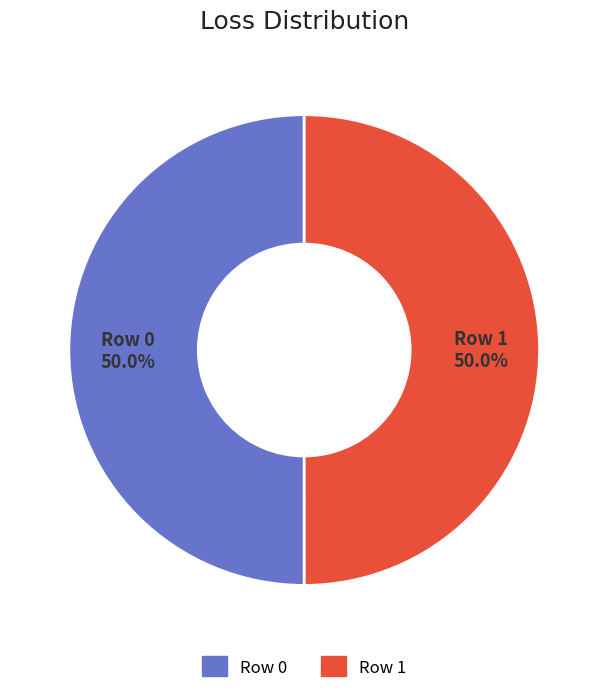

How much of the chart is everything except Row 1?

50.0%